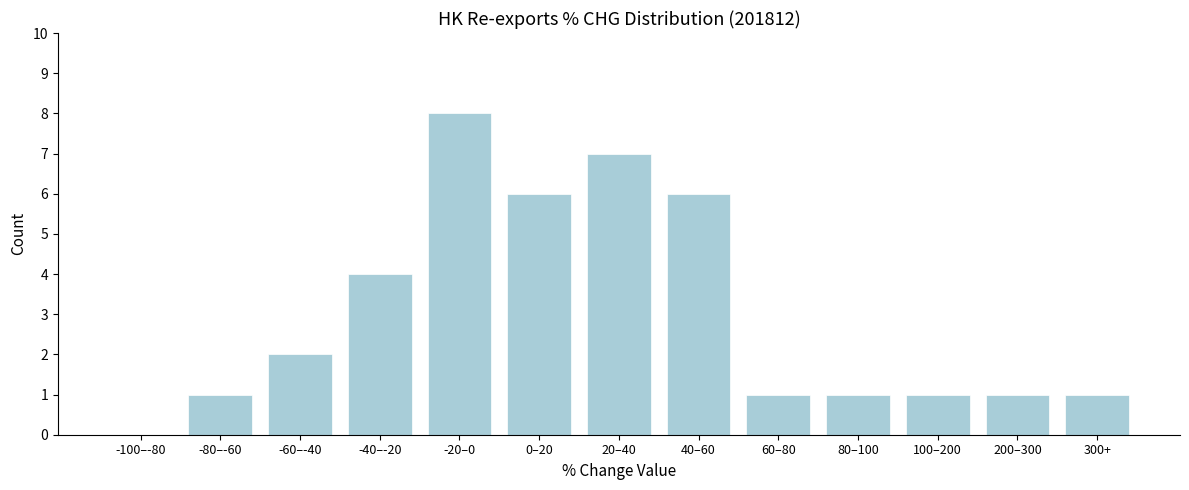

Reading left to right, what are all the values shown in this chart?

-100–-80=0	-80–-60=1	-60–-40=2	-40–-20=4	-20–0=8	0–20=6	20–40=7	40–60=6	60–80=1	80–100=1	100–200=1	200–300=1	300+=1